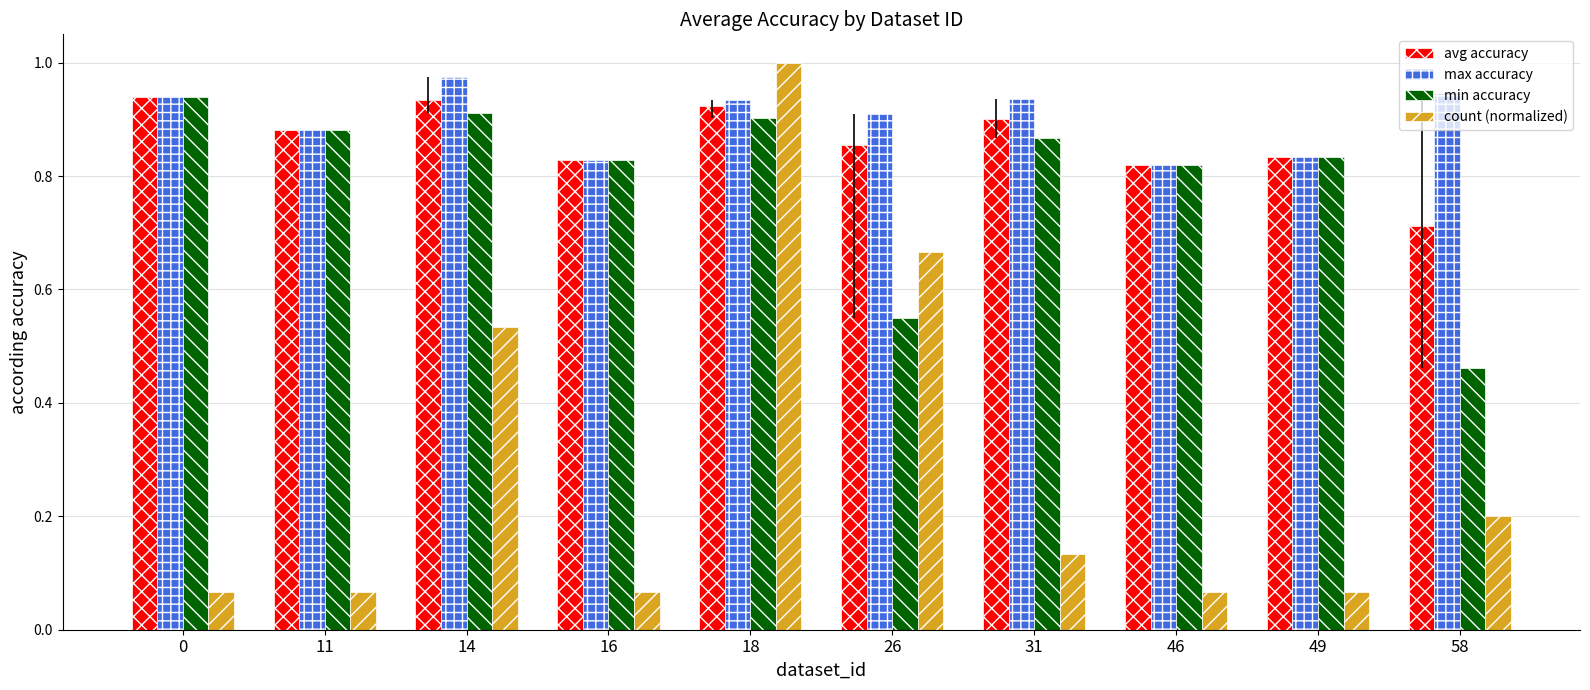

Which series has the widest spread of values?

count (normalized)